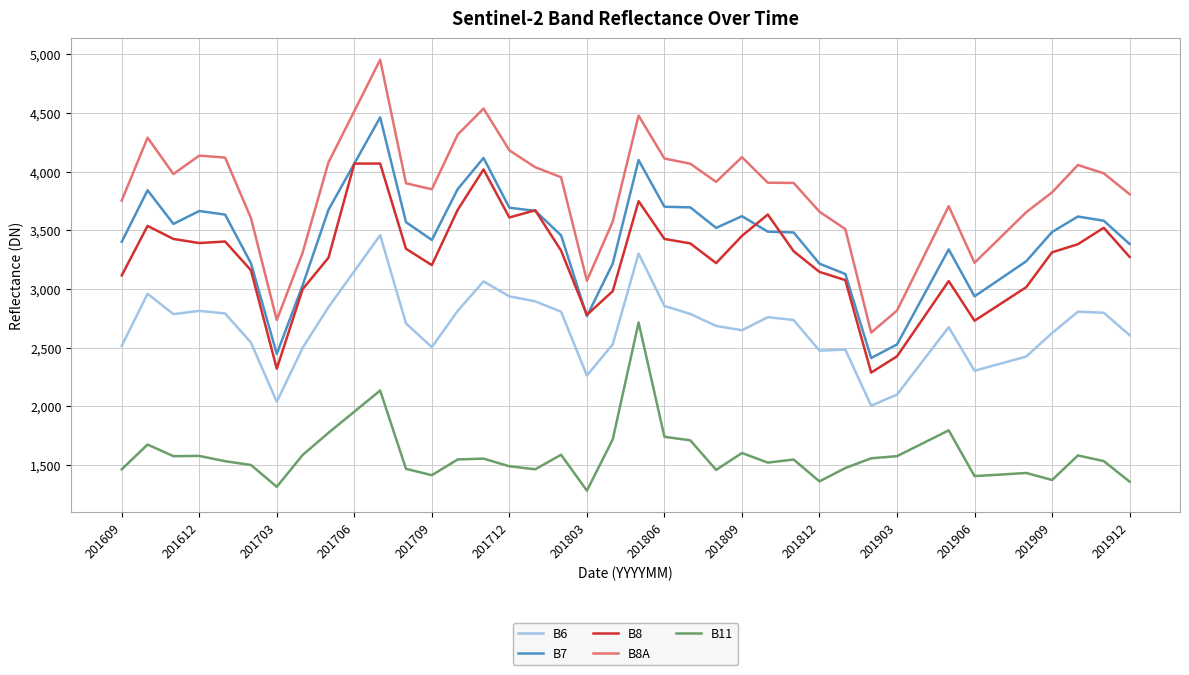

True or false: B8 and B11 intersect in this chart.

False